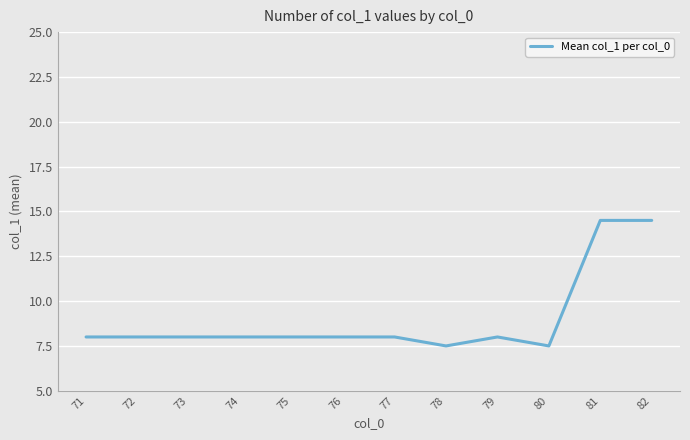

Does the chart display data point markers on the line(s)?

No